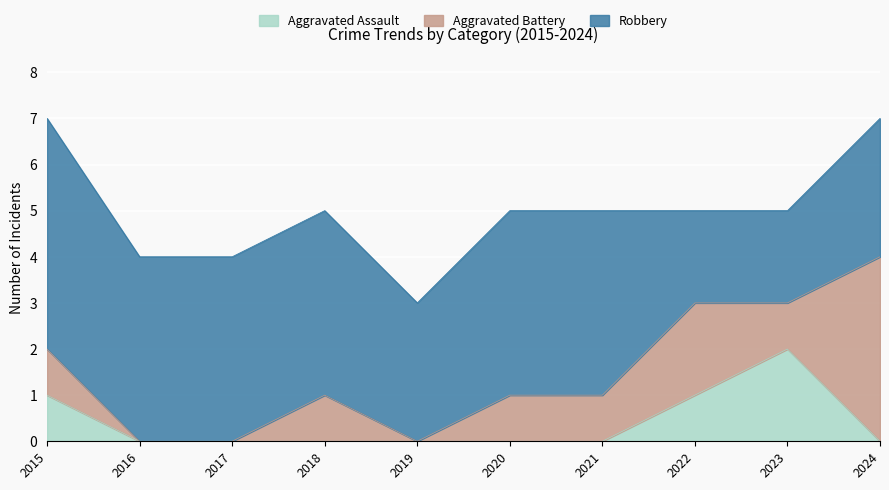

What are all the series names shown in the legend?

Aggravated Assault, Aggravated Battery, Robbery